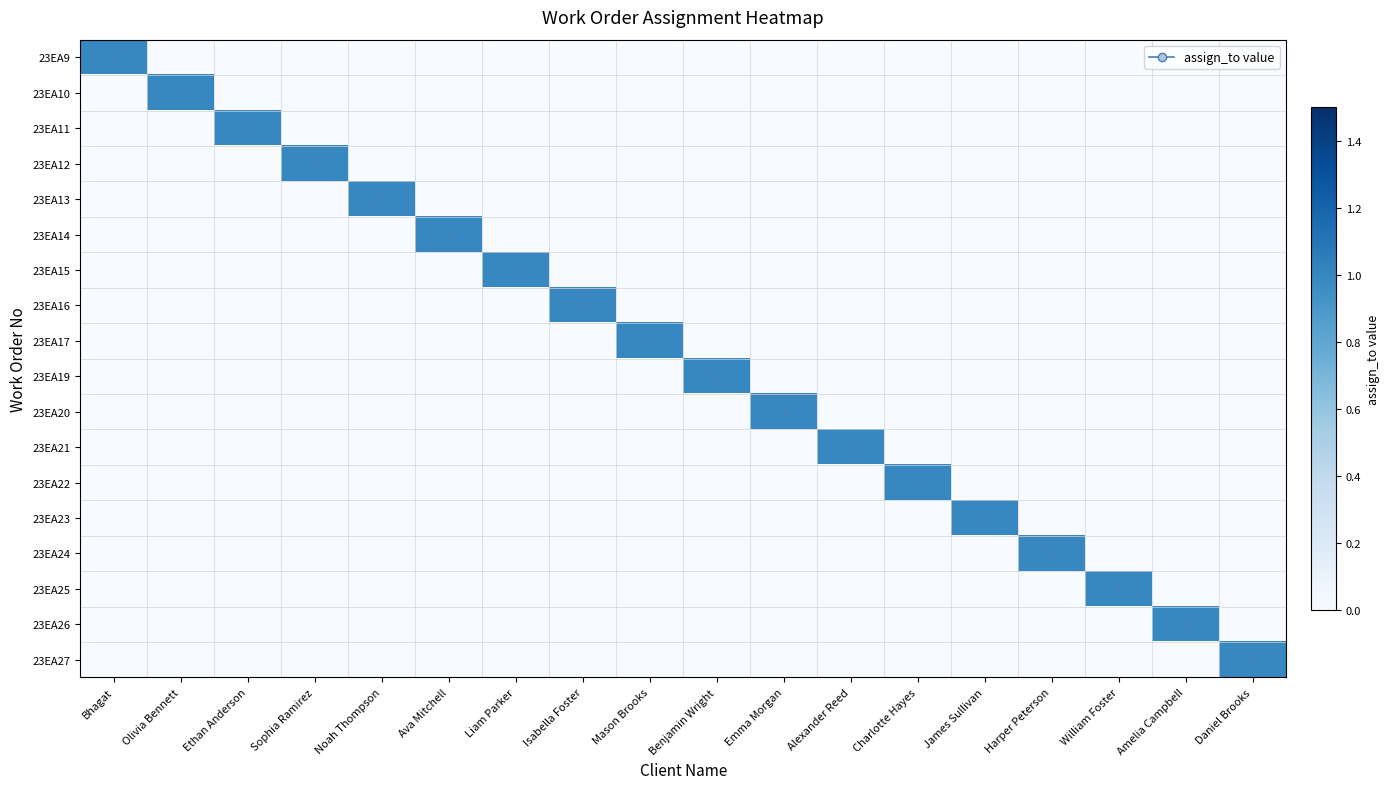

Which series changed the most between Isabella Foster and William Foster?

23EA16